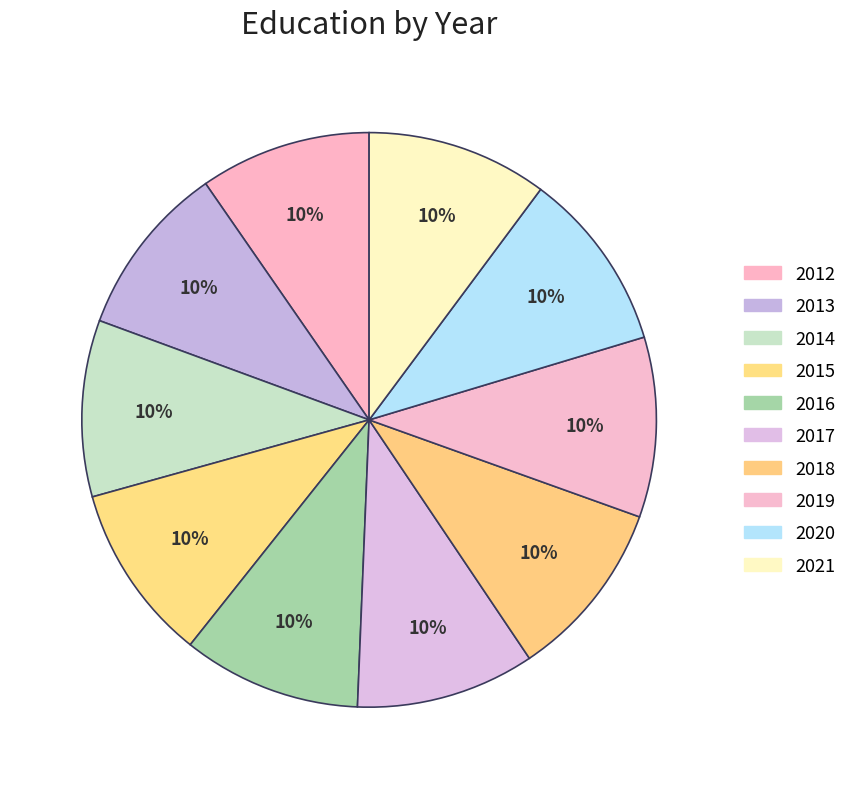

Which has a higher value, 2018 or 2015?

2018